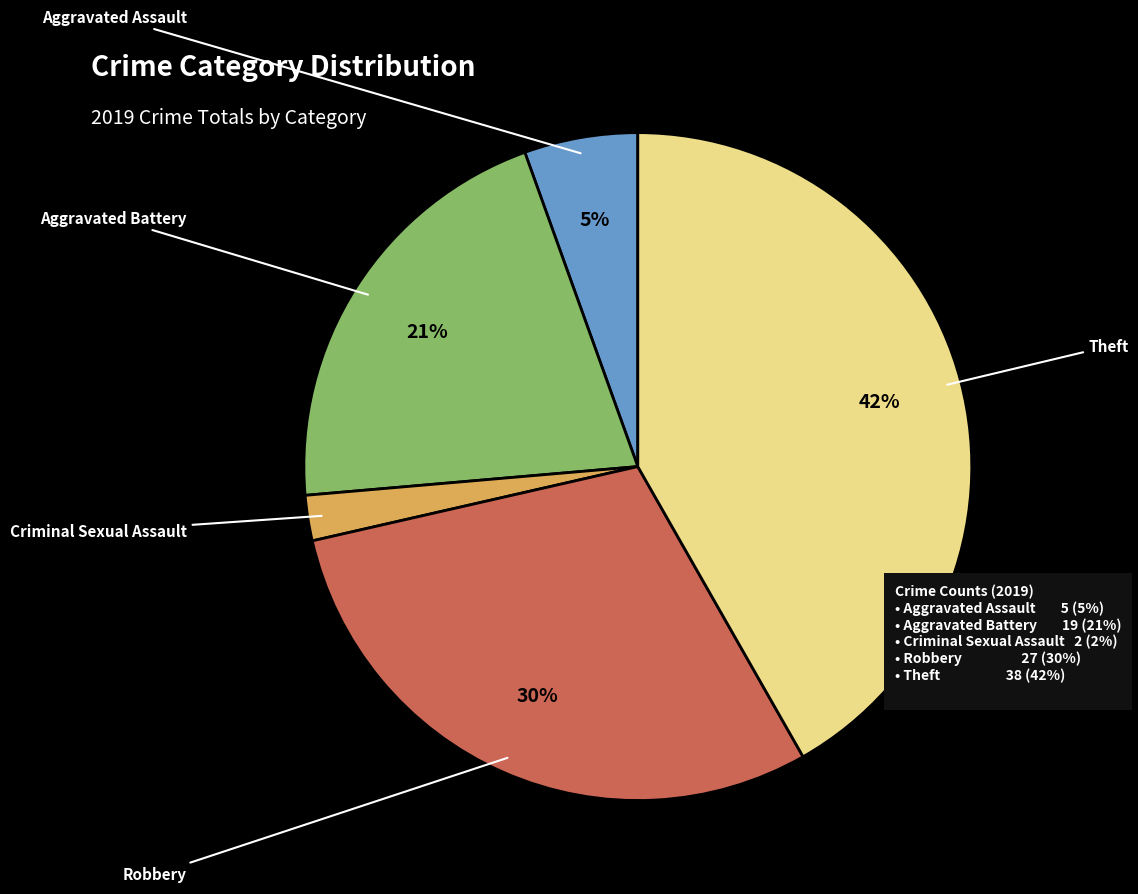

To the nearest percent, what portion does Criminal Sexual Assault represent?

2%